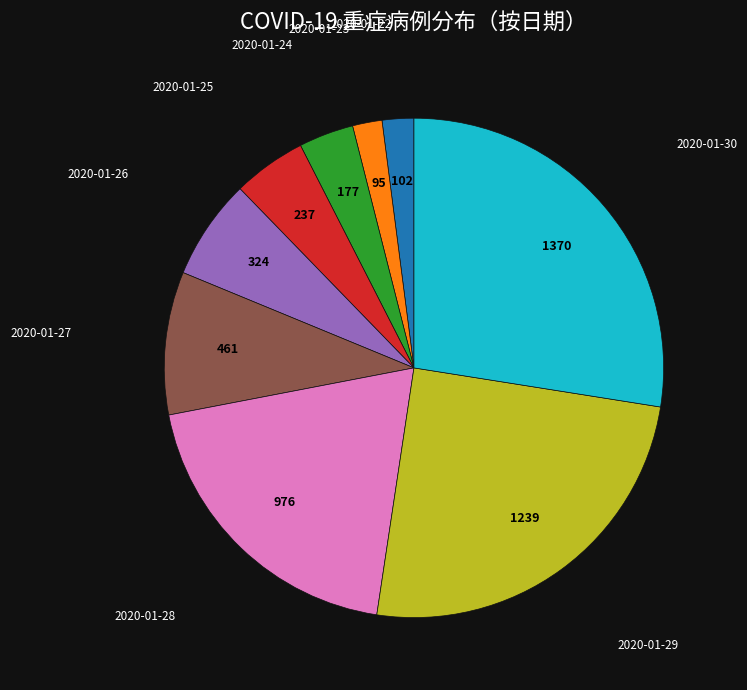

How many segments does this pie chart have?

9